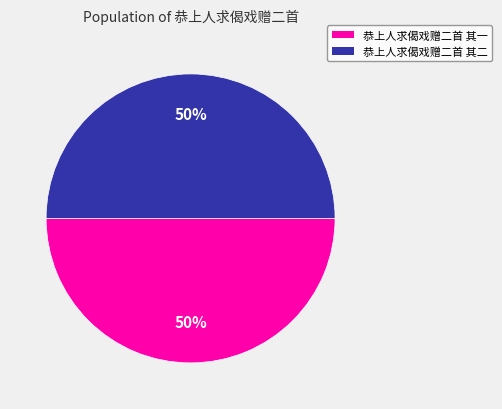

The 恭上人求偈戏赠二首 其一 slice represents 41% of the pie. True or false?

False